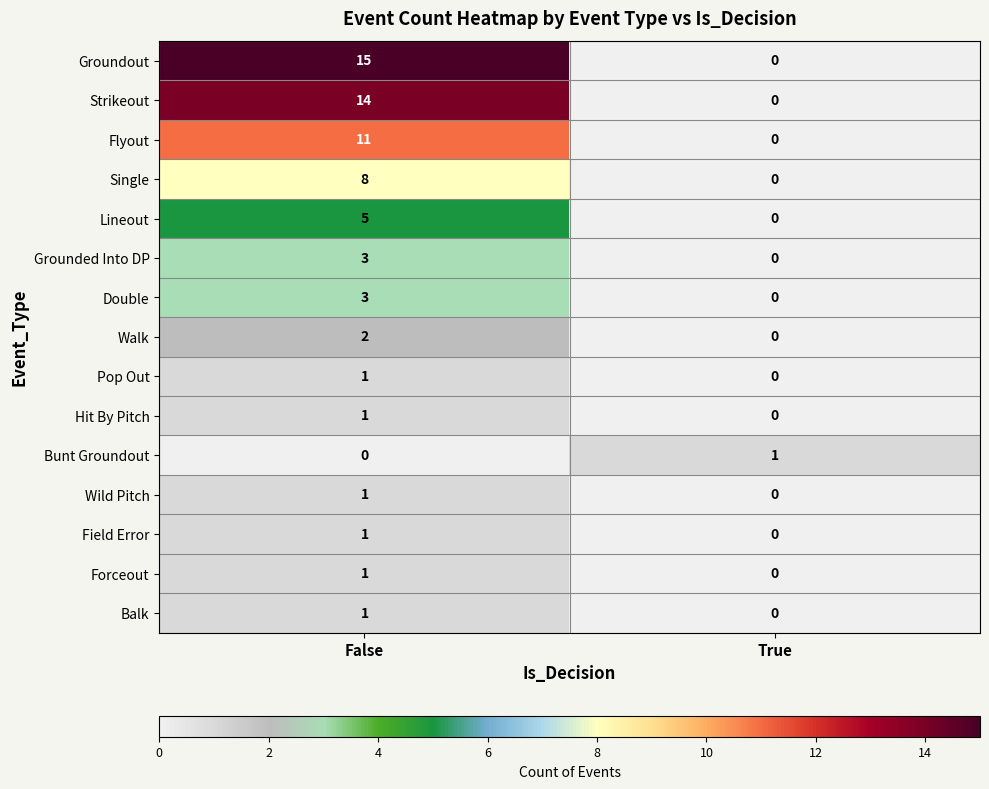

How many positive values does the Flyout series have?

1